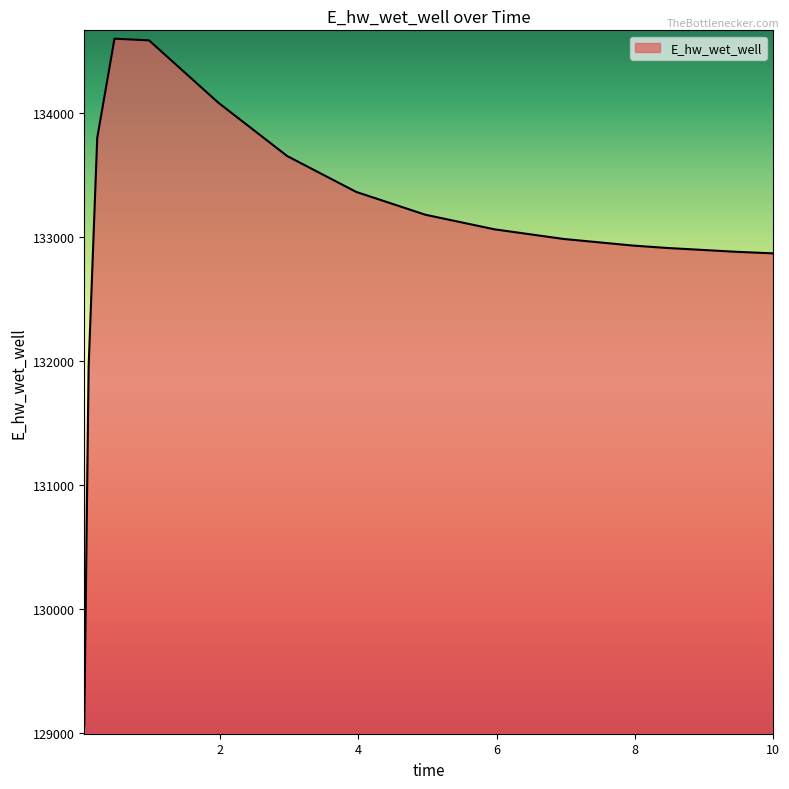

What is the maximum value shown in the chart?

134596.1